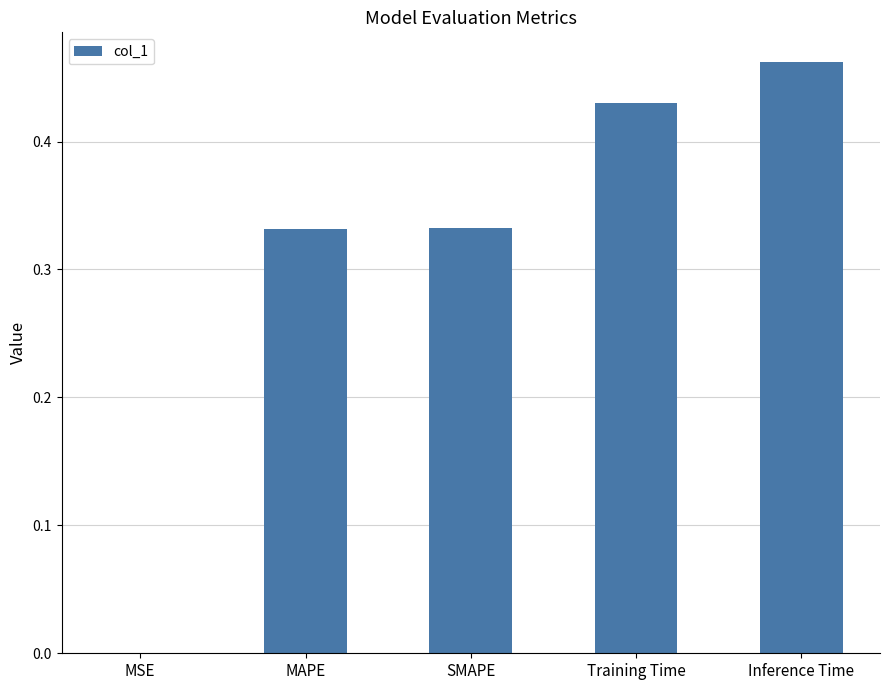

What is the change in value from SMAPE to Inference Time?

+0.1